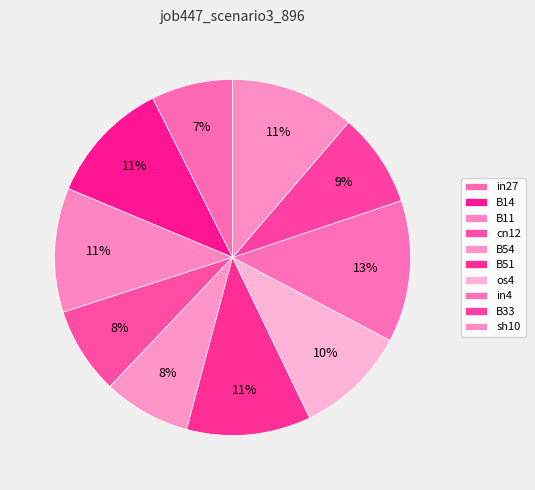

To the nearest percent, what is the combined percentage of sh10 and B11?

23%